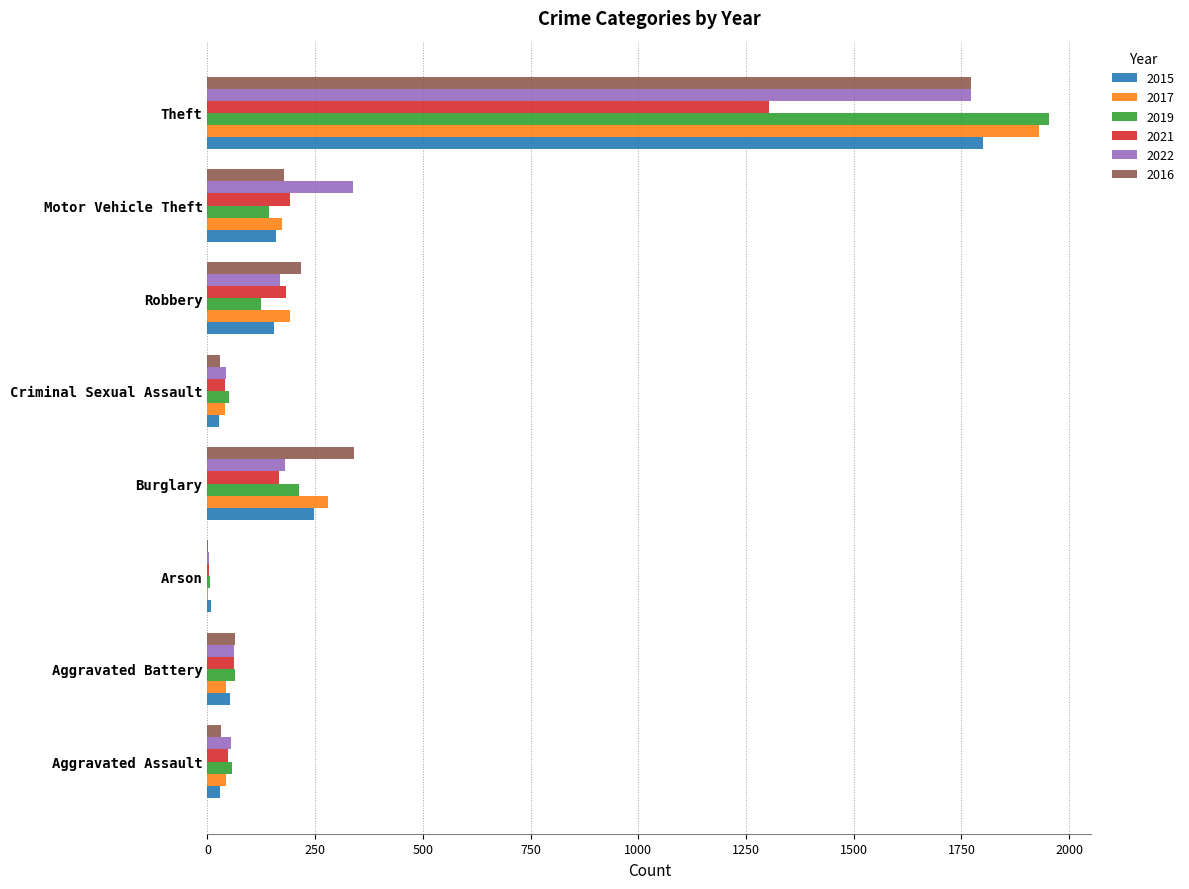

Which series has the largest range (max minus min)?

2019